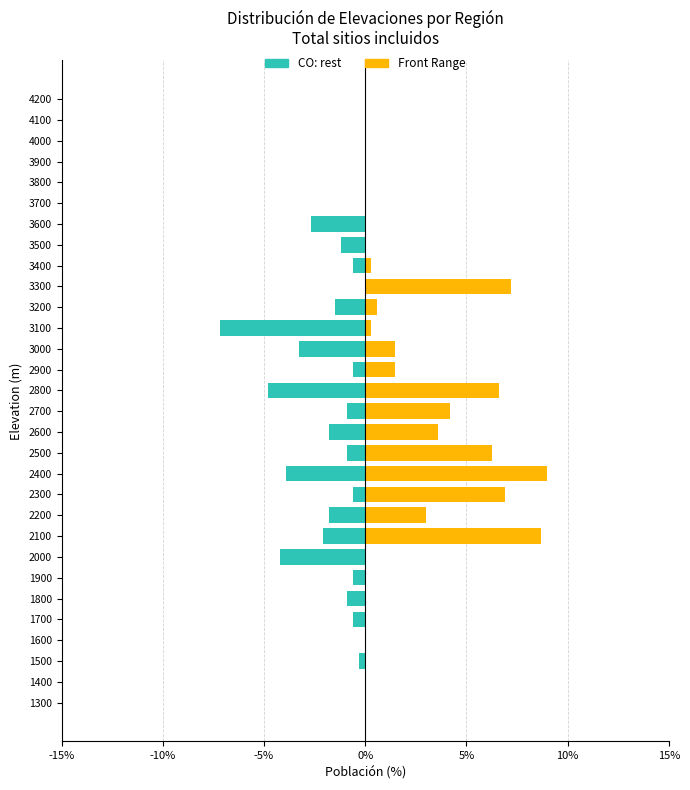

What is the average value of the CO: rest (left) series?

-1.3